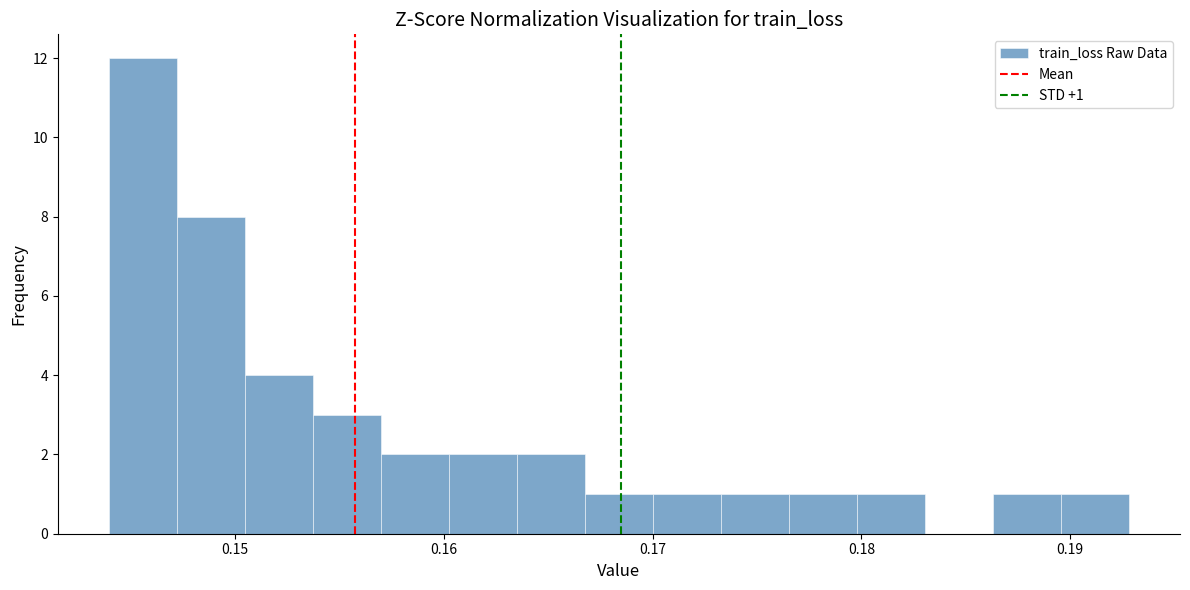

Around what value on the x-axis is the tallest bar? Give the approximate position of its centre, as read against the axis.

0.146